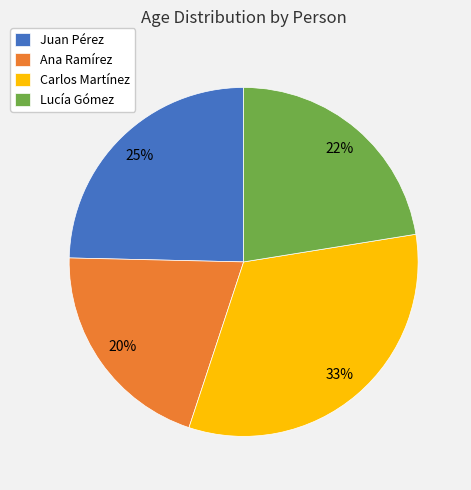

How many segments does this pie chart have?

4